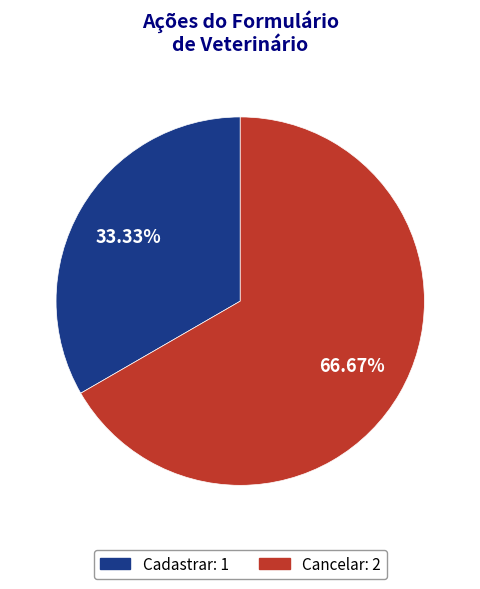

Which slice is the largest?

Cancelar